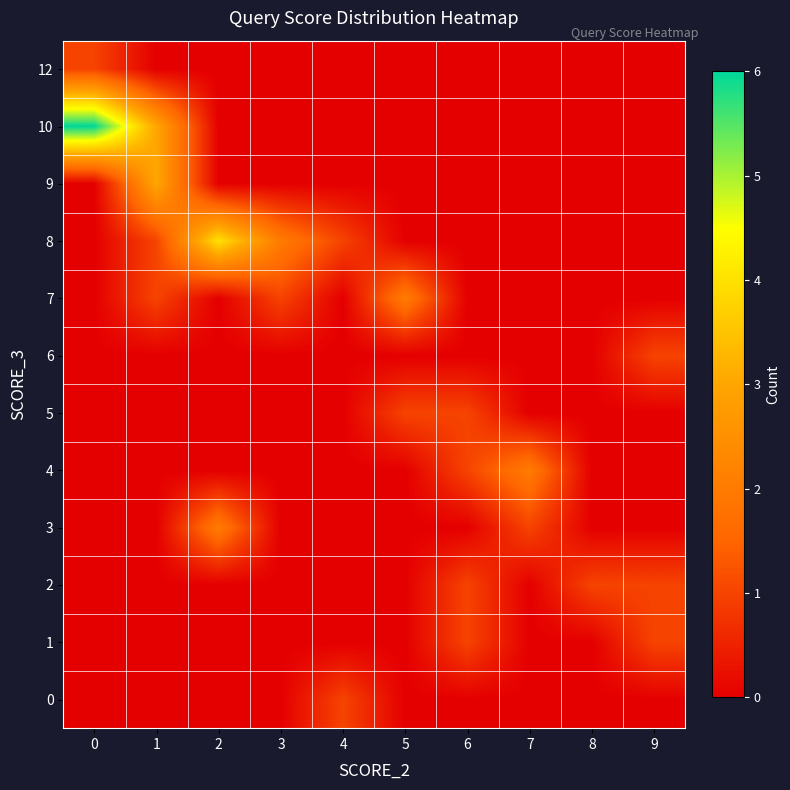

Which series has the widest spread of values?

row_10